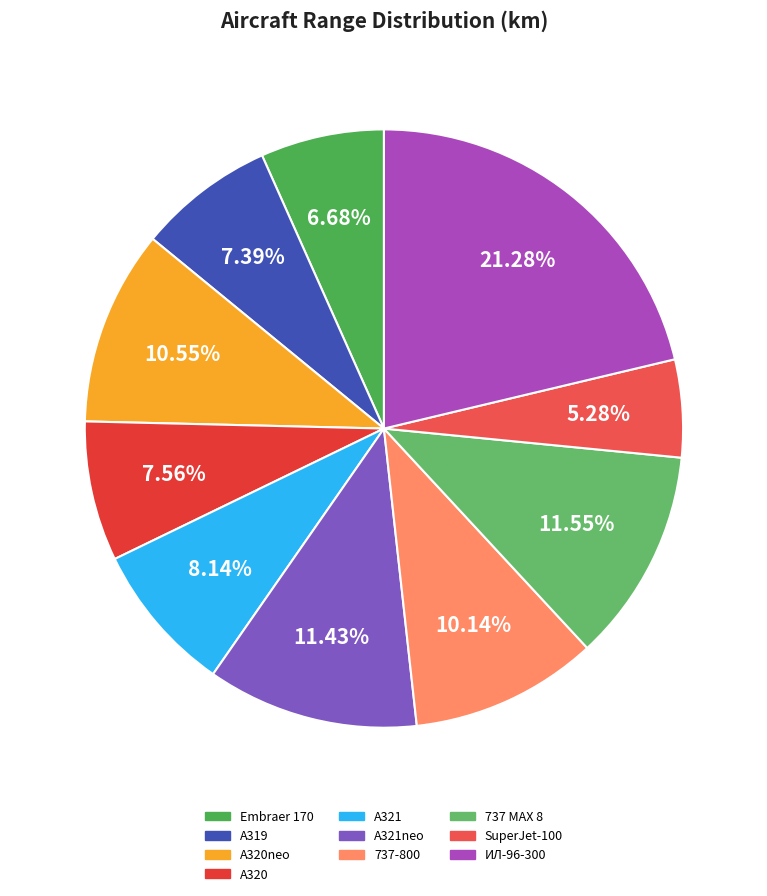

How many segments does this pie chart have?

10